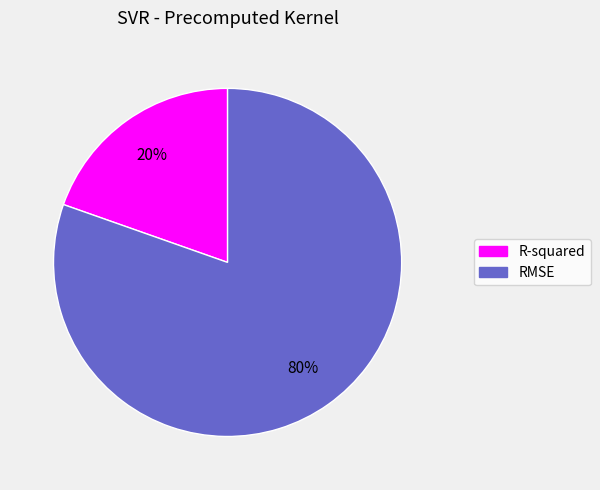

How many slices are in this pie chart?

2